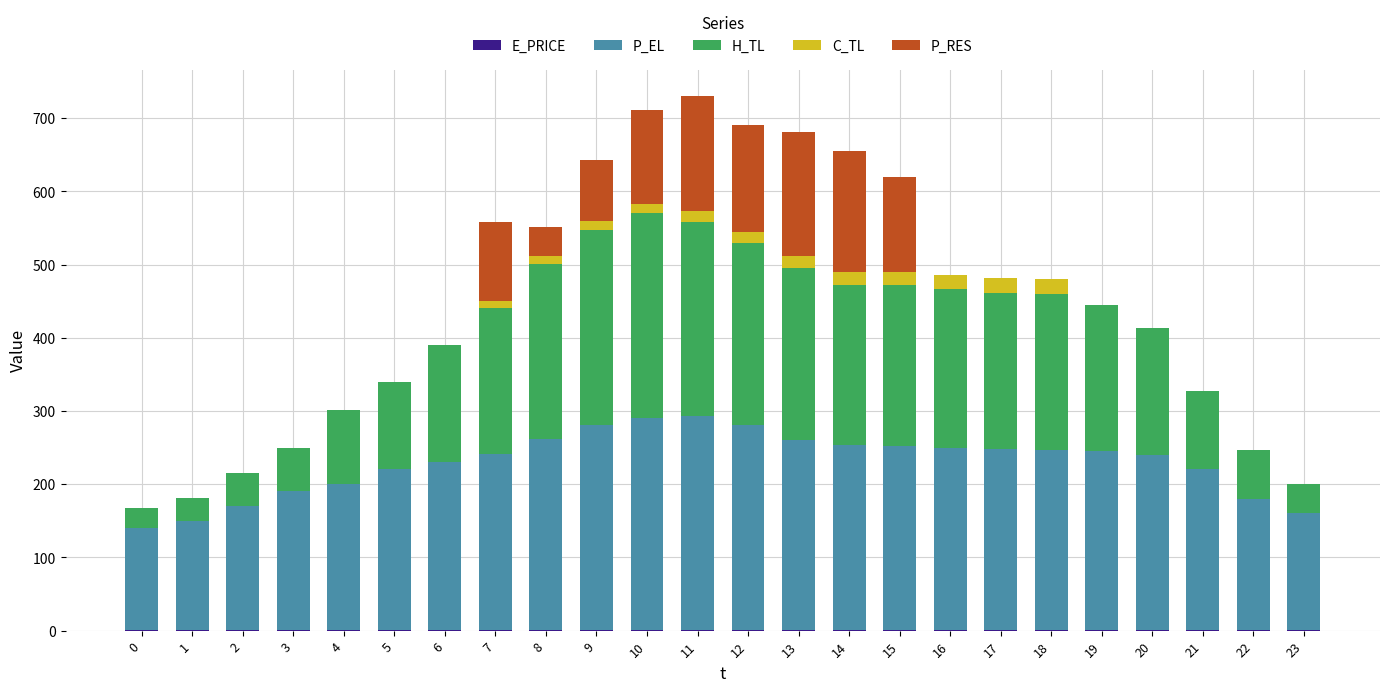

Are the bars grouped side by side (vs. stacked)?

No